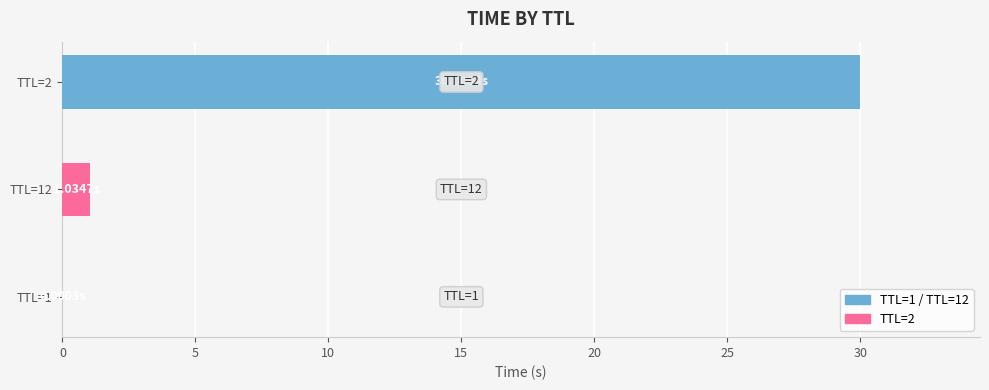

What is the sum of all values?

31.0